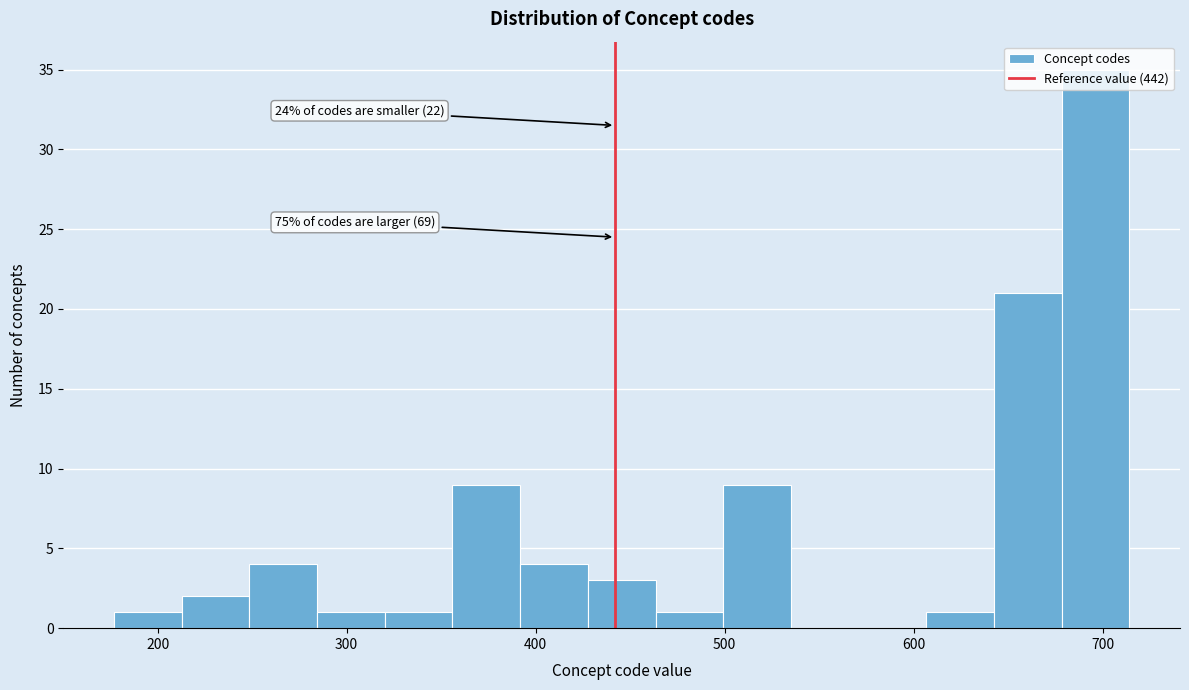

Read against the x-axis, roughly where is the centre of the tallest bar?

700